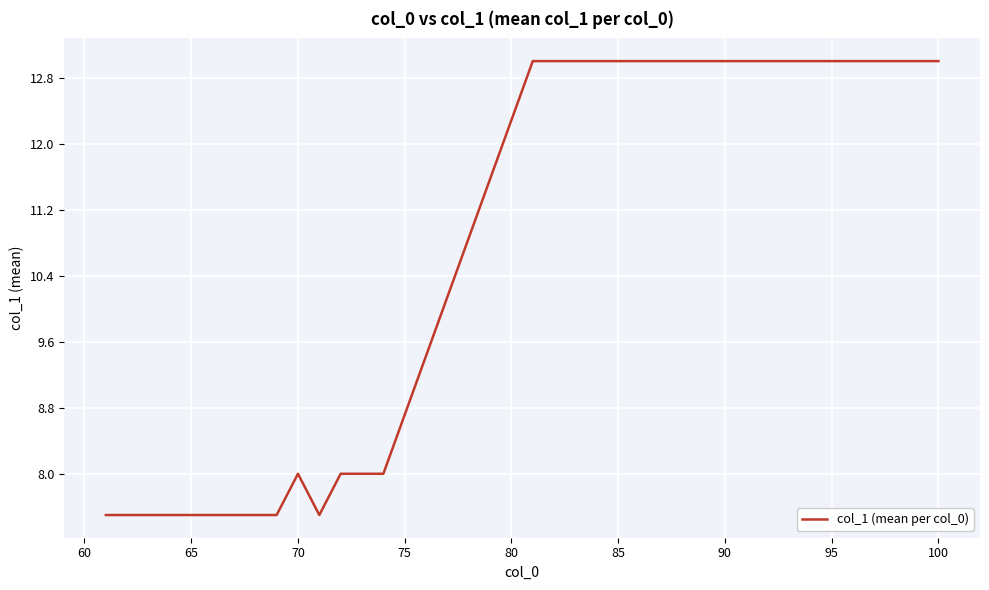

What is the difference between the second highest and minimum values?

5.5